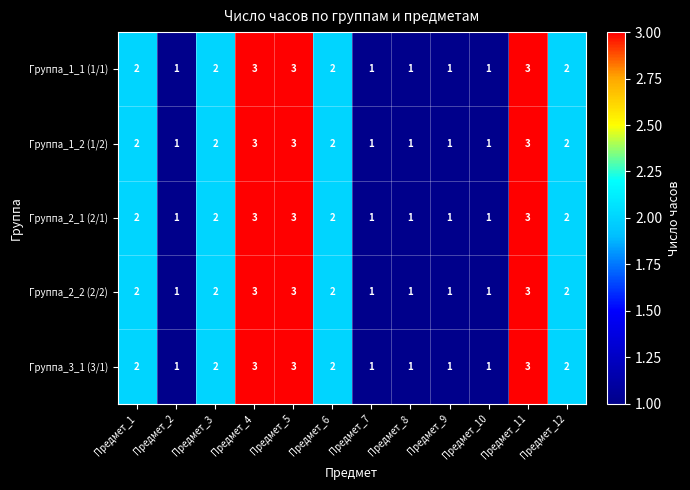

What is the sum of all Группа_2_1 (2/1) values?

22